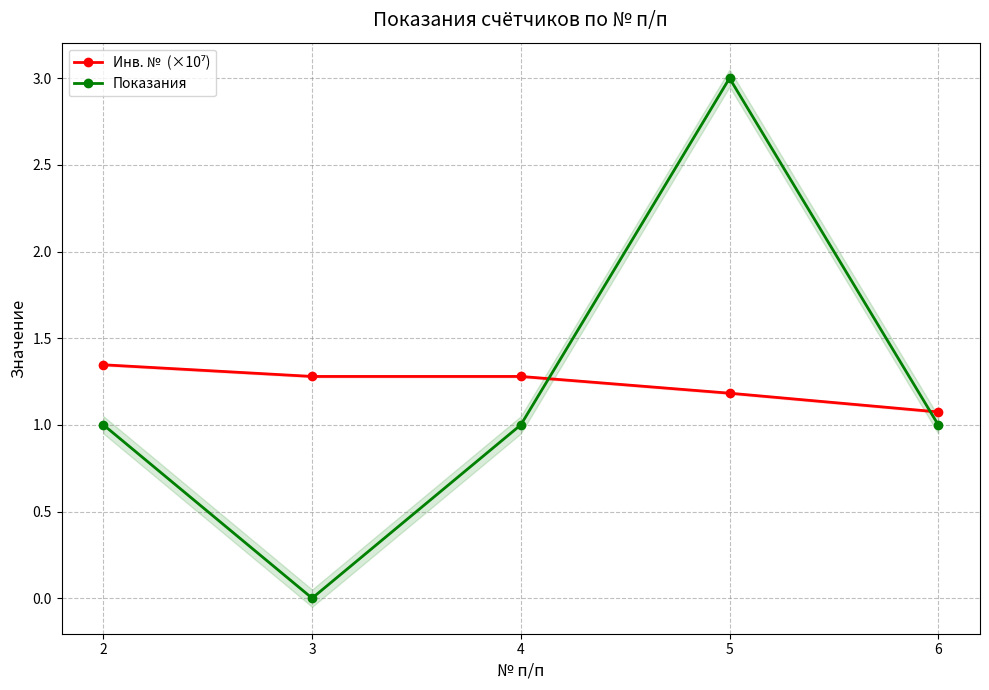

True or false: Показания and Инв. №  (×10⁷) cross at least once.

True